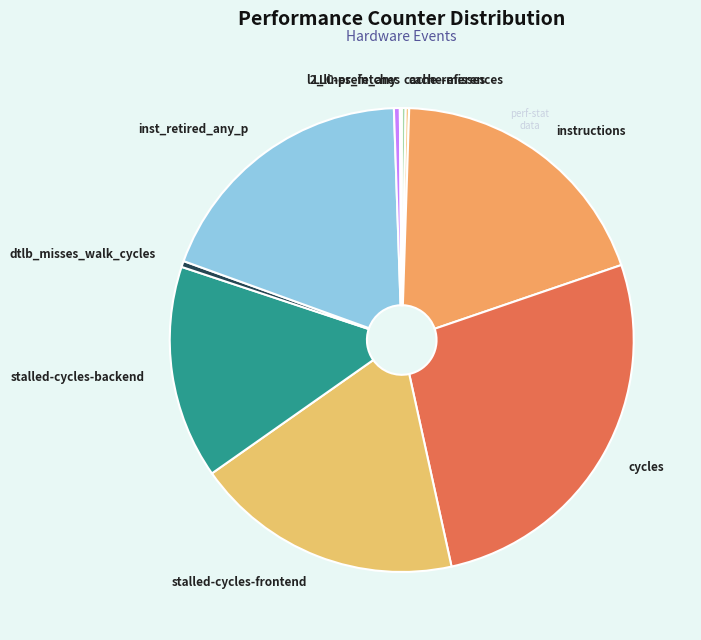

Which category has the biggest portion of the pie?

cycles